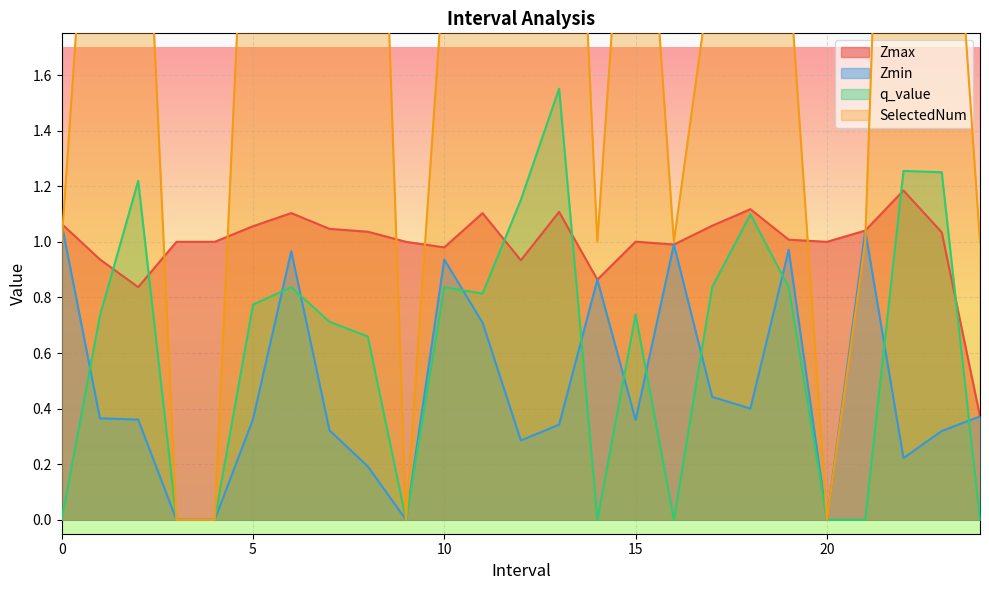

True or false: q_value has a value of 1.2 at 19.0.

False